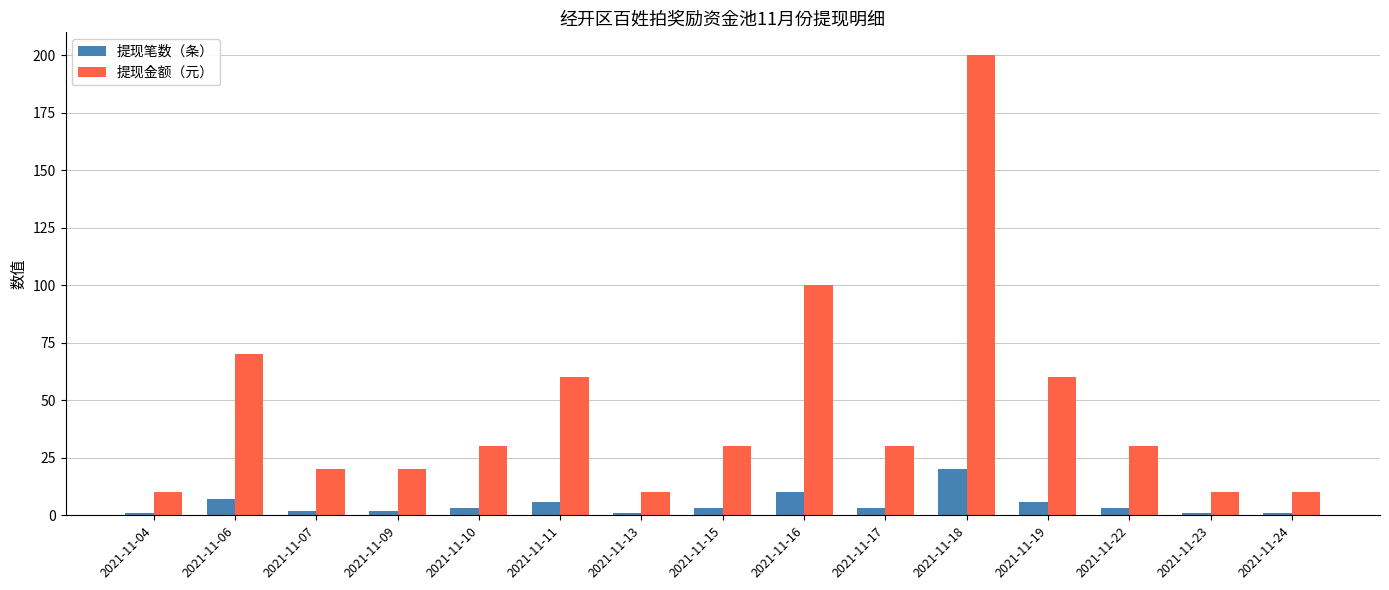

At which category is the sum across all series the highest?

2021-11-18